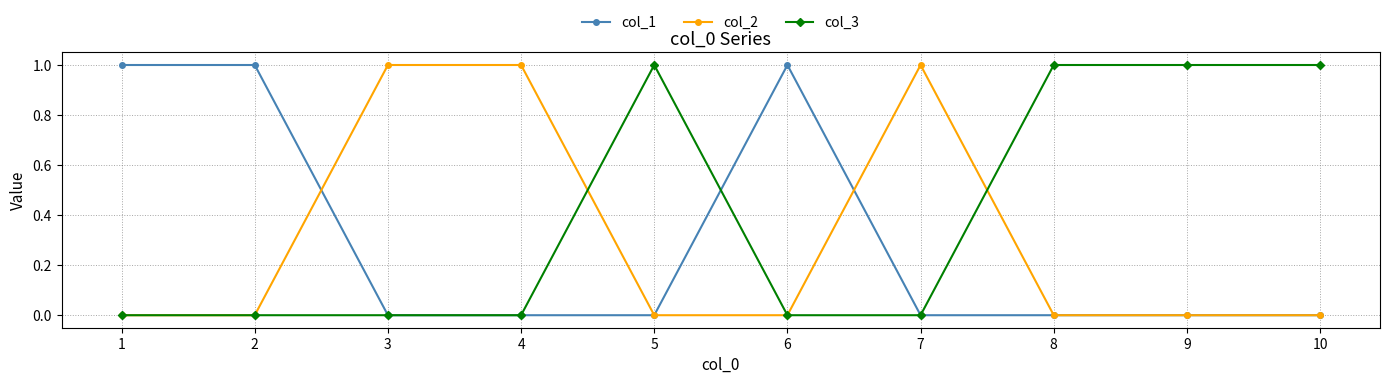

Is the value of col_1 at 3 greater than the value of col_2 at 7?

No